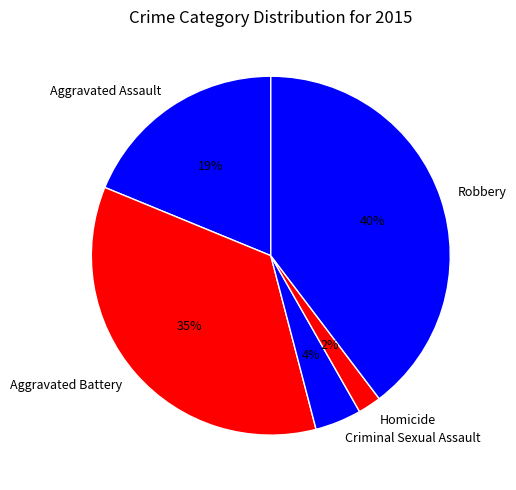

Approximately how many times larger is the value at Criminal Sexual Assault compared to Homicide?

2.0